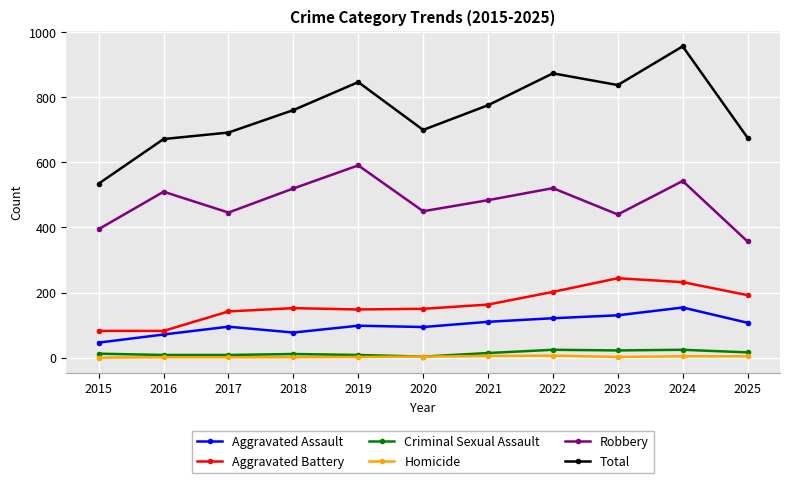

At which label is Aggravated Battery closest to 163?

2021